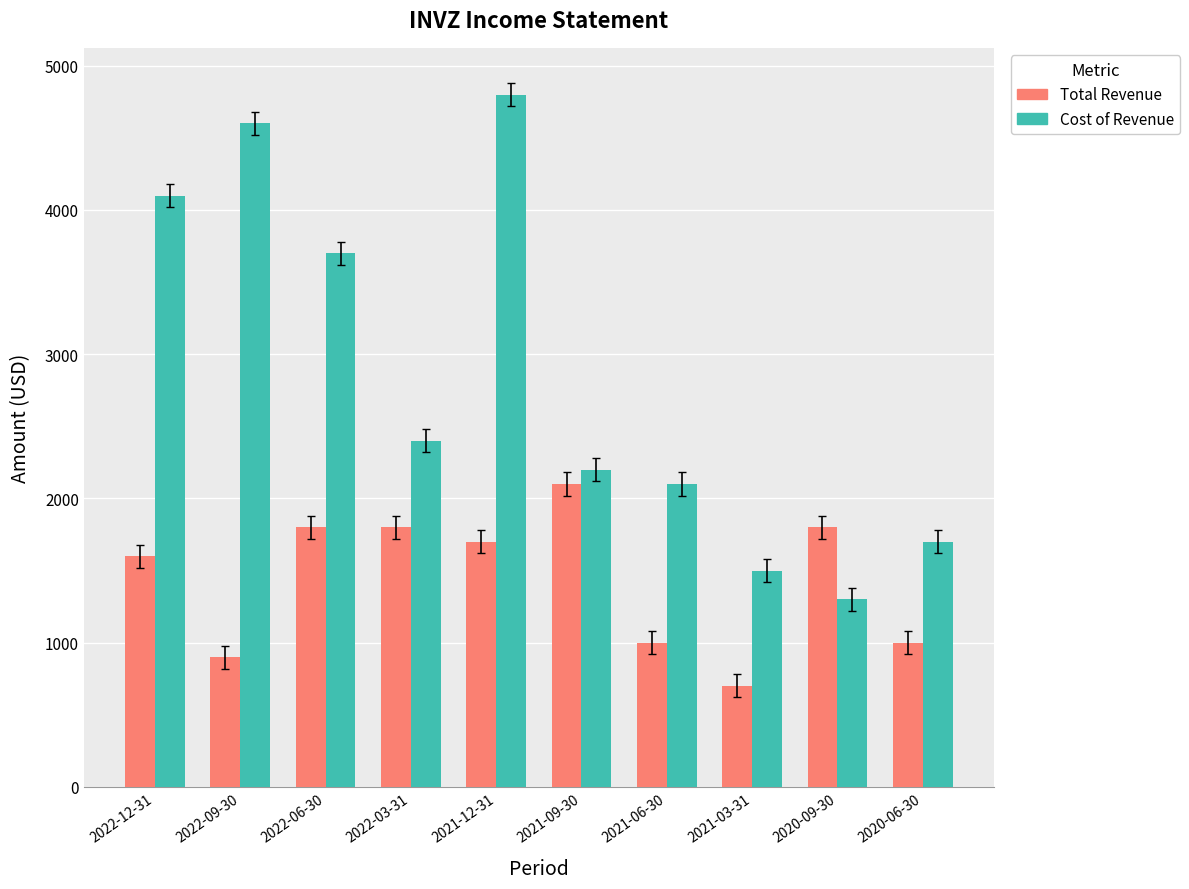

What is the sum of all Total Revenue values?

14400